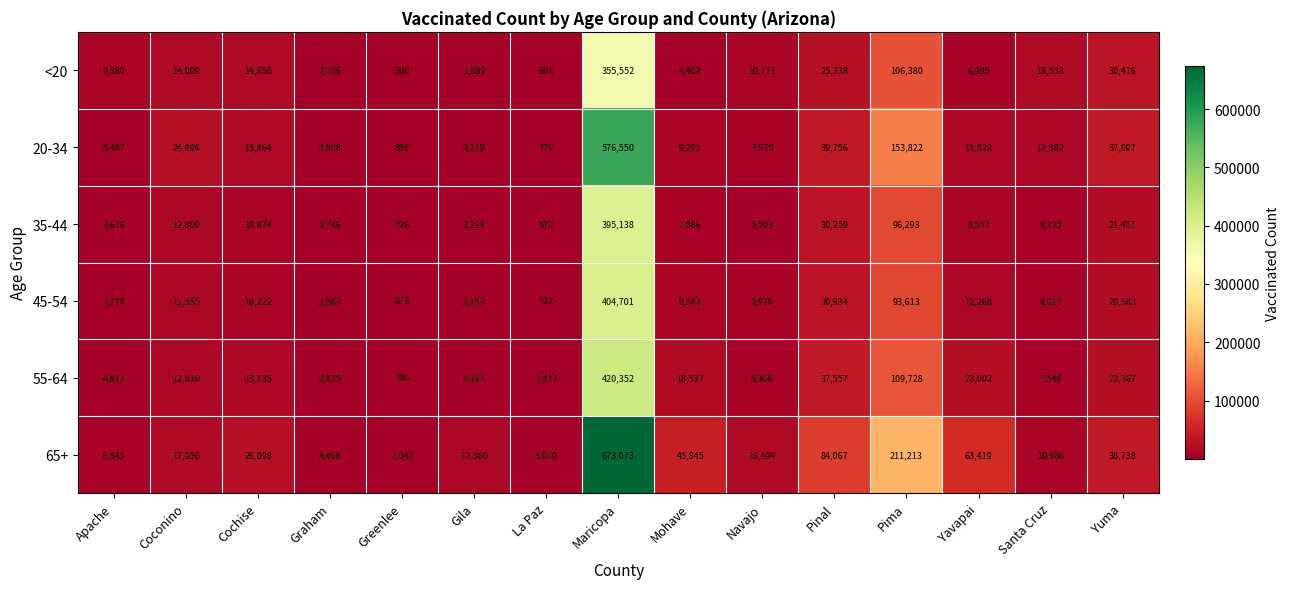

At how many categories does at least one series exceed 506481?

1